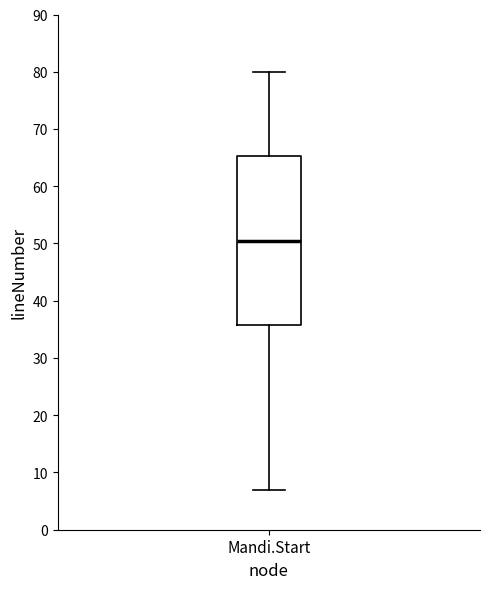

Where is the upper edge of the box for Mandi.Start on the y-axis? The values are not printed on the chart, so give them approximately, as read against the axis.

65